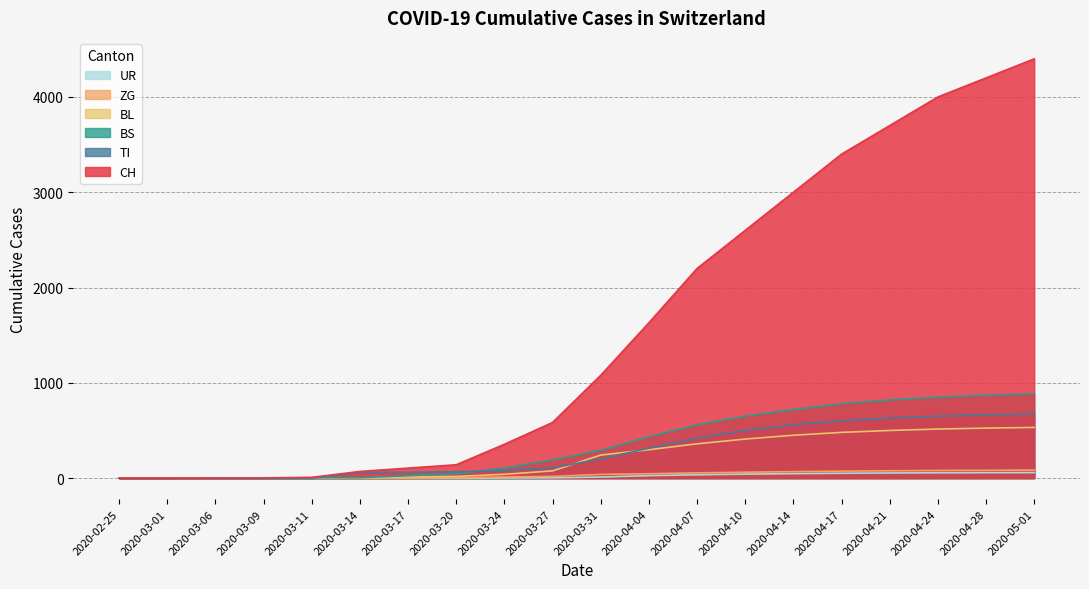

True or false: TI and CH cross at least once.

False